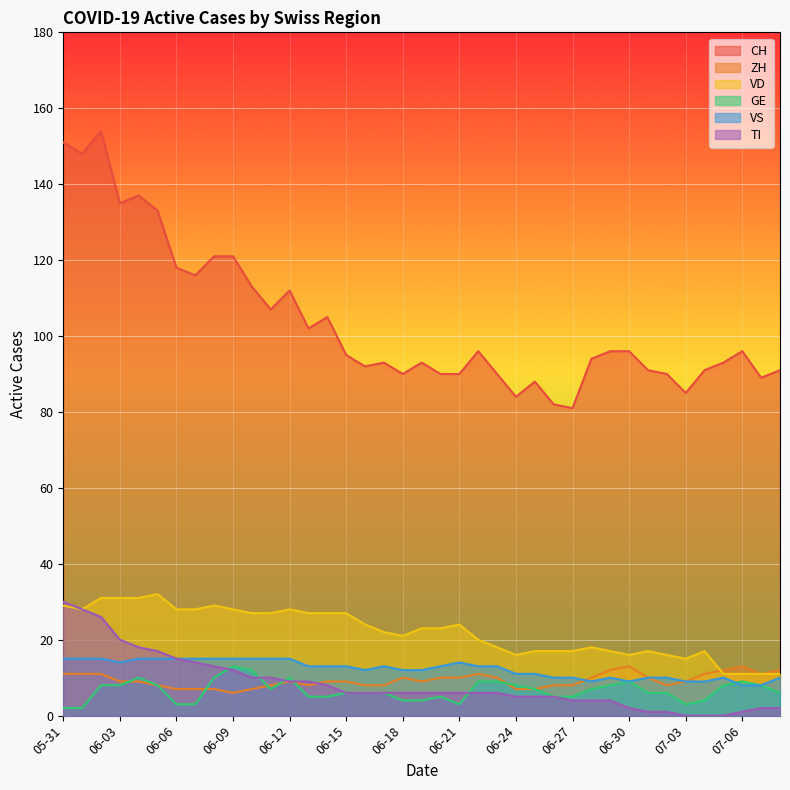

True or false: VS and CH intersect in this chart.

False